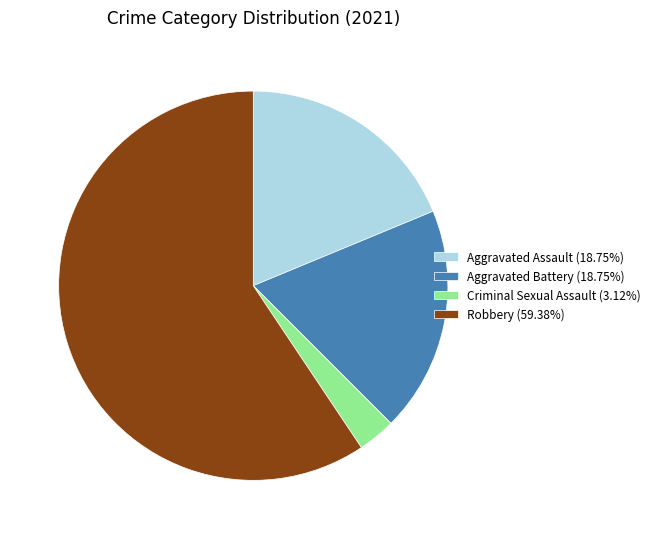

Combined, do Aggravated Battery (18.75%) and Criminal Sexual Assault (3.12%) account for over 50%?

No